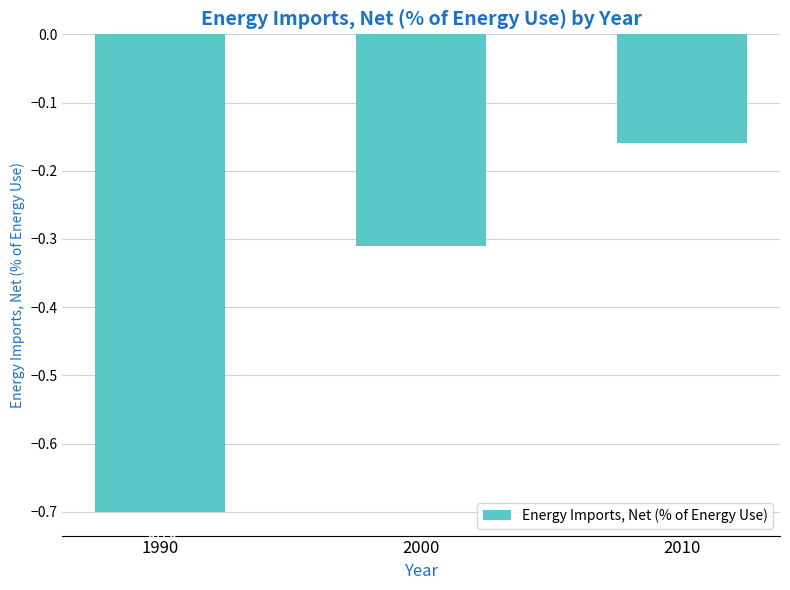

What is the difference between the values at 2010 and 1990?

0.5